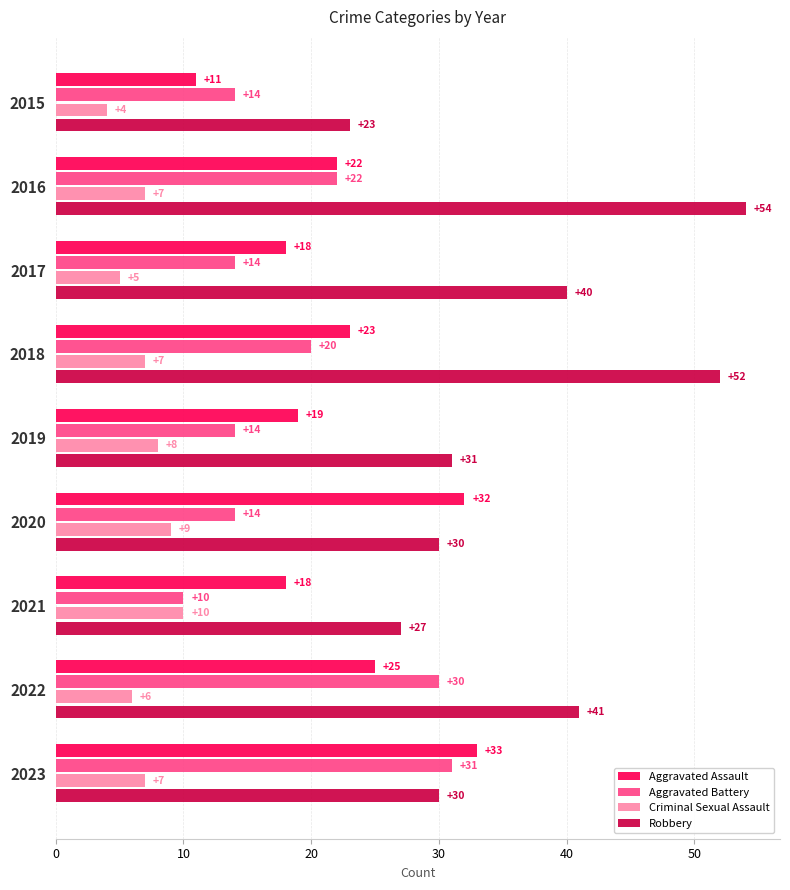

The value of Robbery at 2022 is 22. True or false?

False